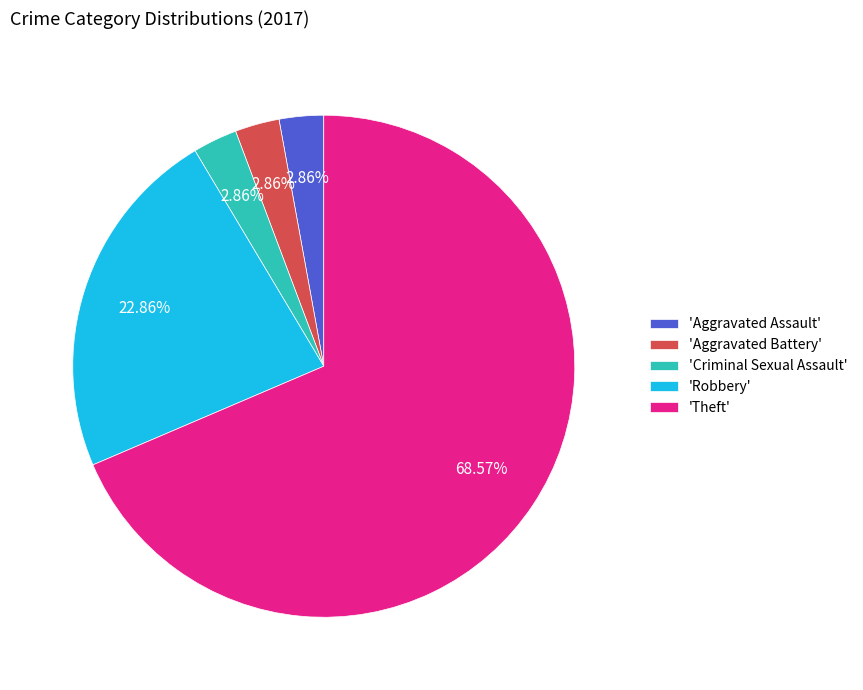

Between 'Criminal Sexual Assault' and 'Theft', which is larger?

'Theft'